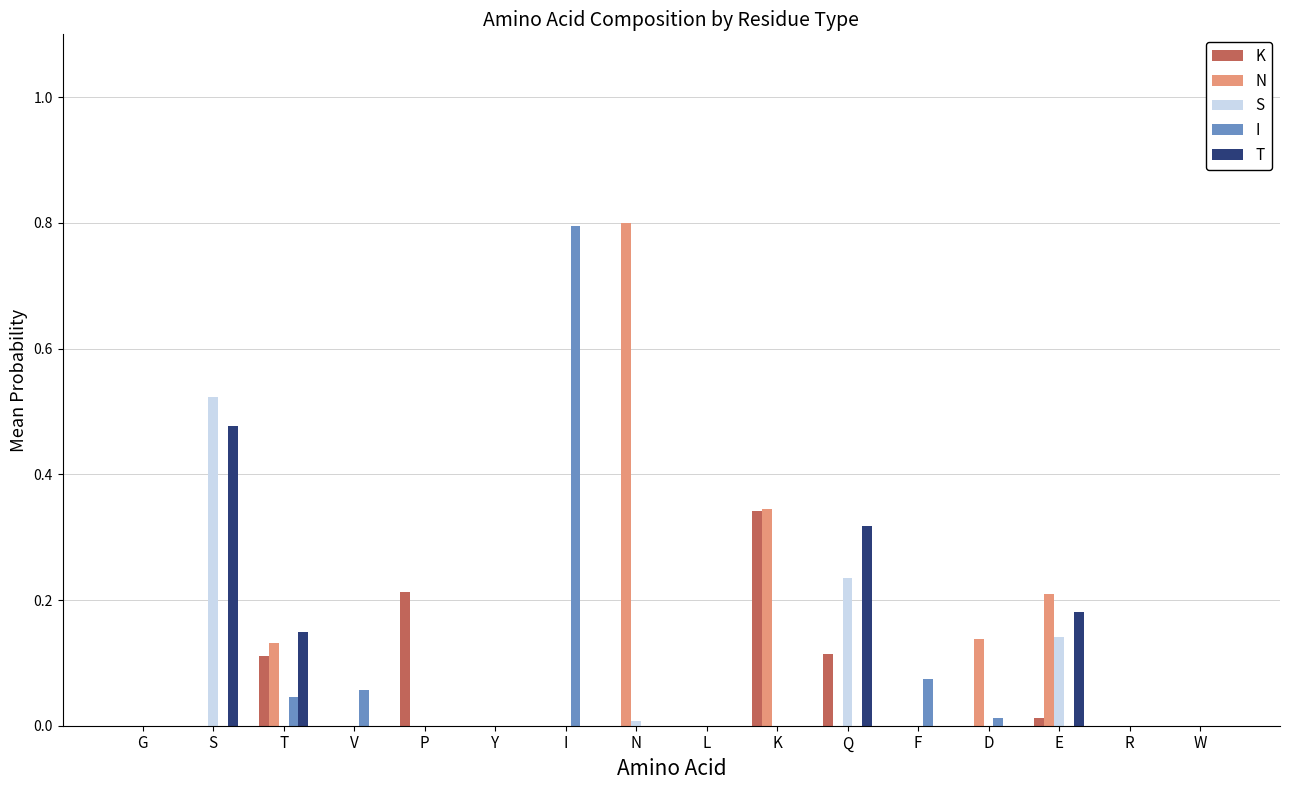

Is the value of I at L greater than the value of S at E?

No